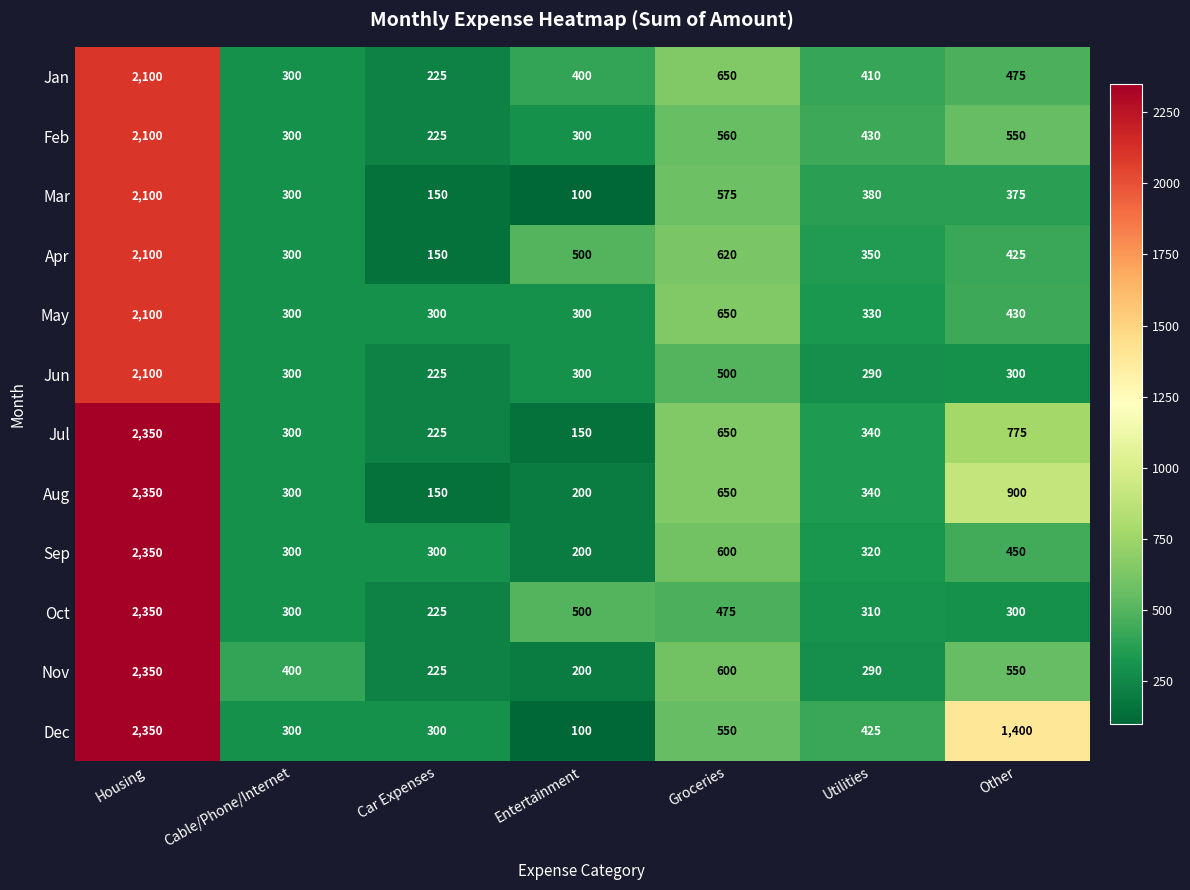

The value of Jul at Entertainment is 245. True or false?

False